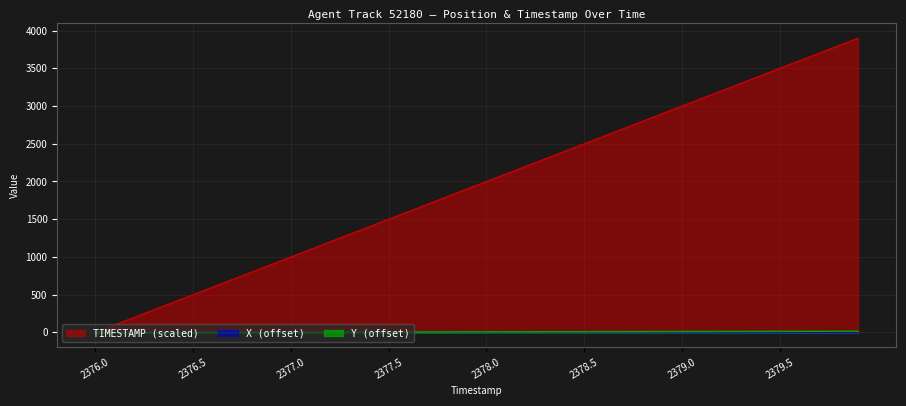

What position from the right is 2376.9?

31